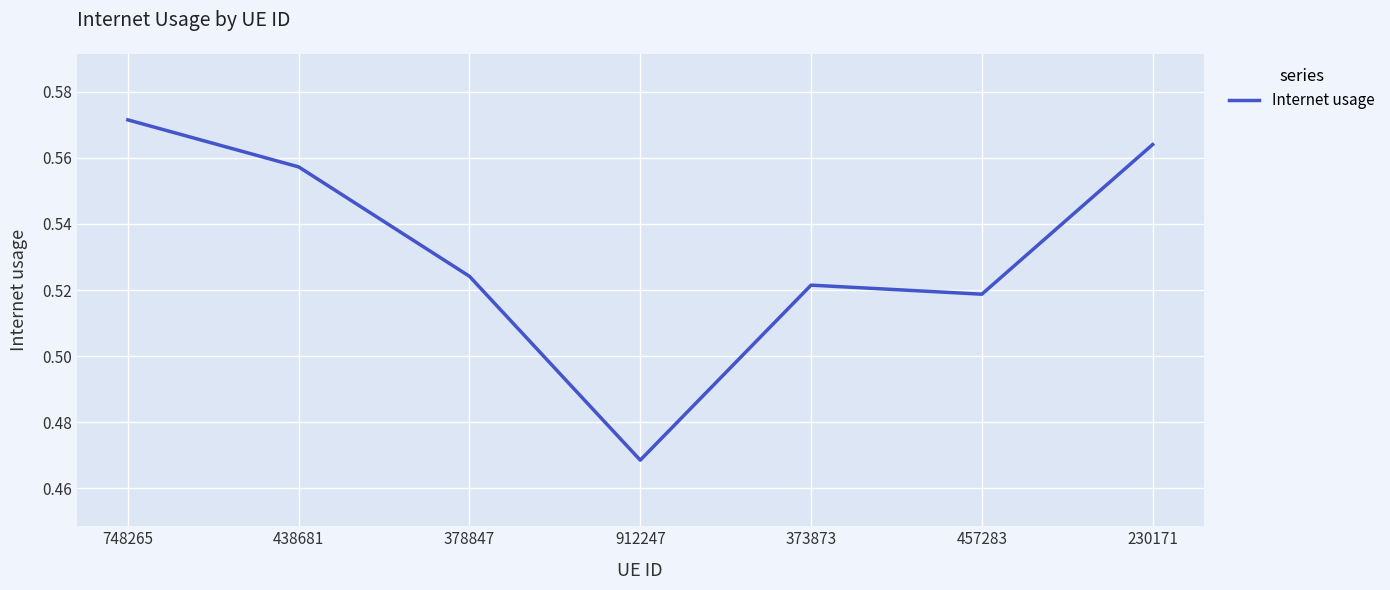

Which label corresponds to the largest value in the chart?

748265